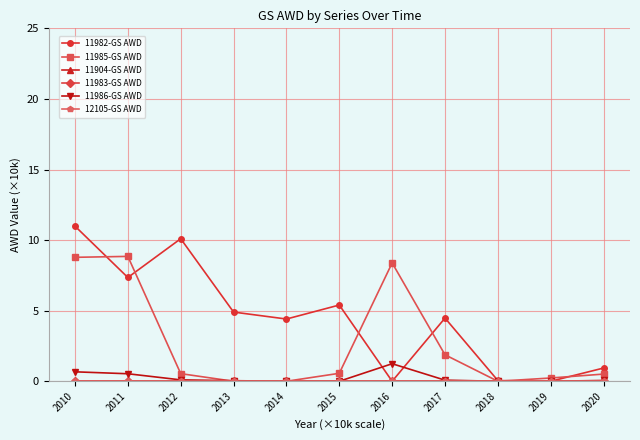

Reading left to right, what are all the values shown in this chart?

11982-GS AWD: 11.0	7.4	10.1	4.9	4.4	5.4	0.0	4.5	0.1	0.0	0.9
11985-GS AWD: 8.8	8.8	0.5	0.0	0.0	0.6	8.4	1.9	0.0	0.2	0.5
11904-GS AWD: 0.0	0.0	0.0	0.0	0.0	0.0	0.0	0.0	0.0	0.0	0.0
11983-GS AWD: 0.0	0.0	0.0	0.0	0.0	0.0	0.0	0.0	0.0	0.0	0.0
11986-GS AWD: 0.7	0.5	0.1	0.0	0.0	0.0	1.2	0.1	0.0	0.0	0.1
12105-GS AWD: 0.0	0.0	0.0	0.0	0.0	0.0	0.0	0.0	0.0	0.0	0.0